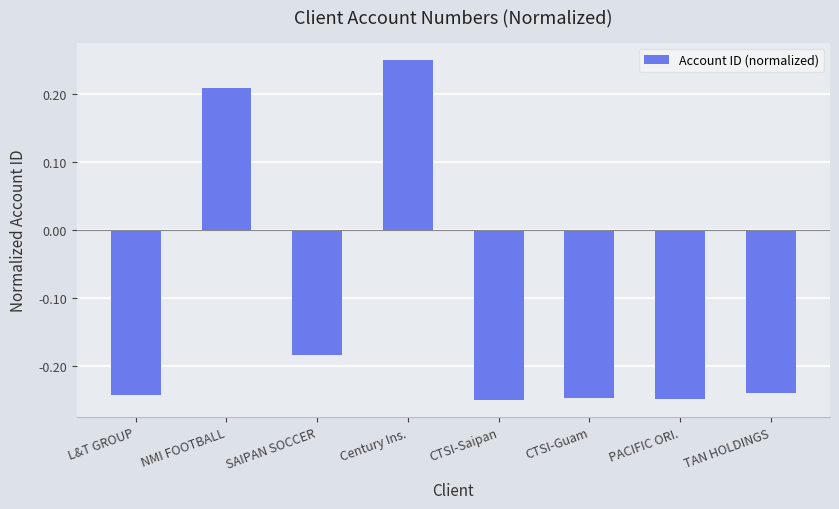

What is the difference between the maximum and second lowest values?

0.5